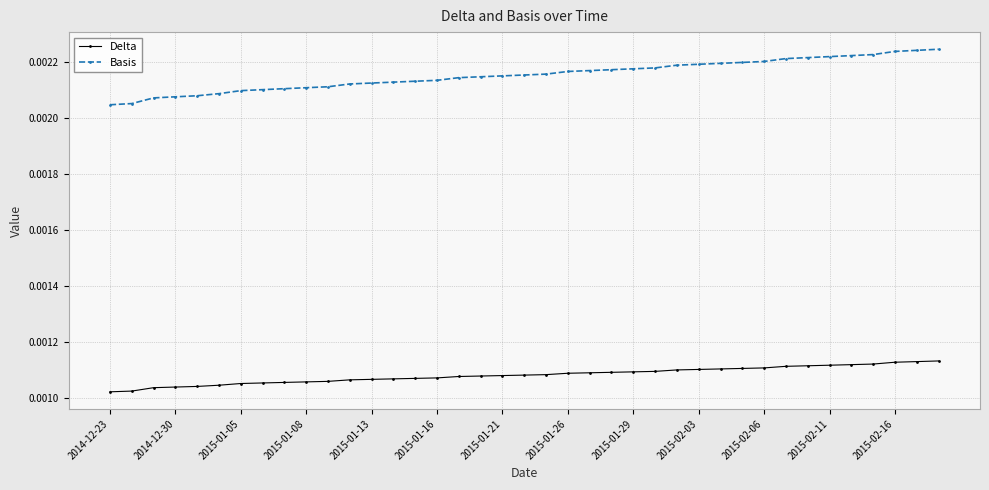

At how many categories does at least one series exceed 0?

39